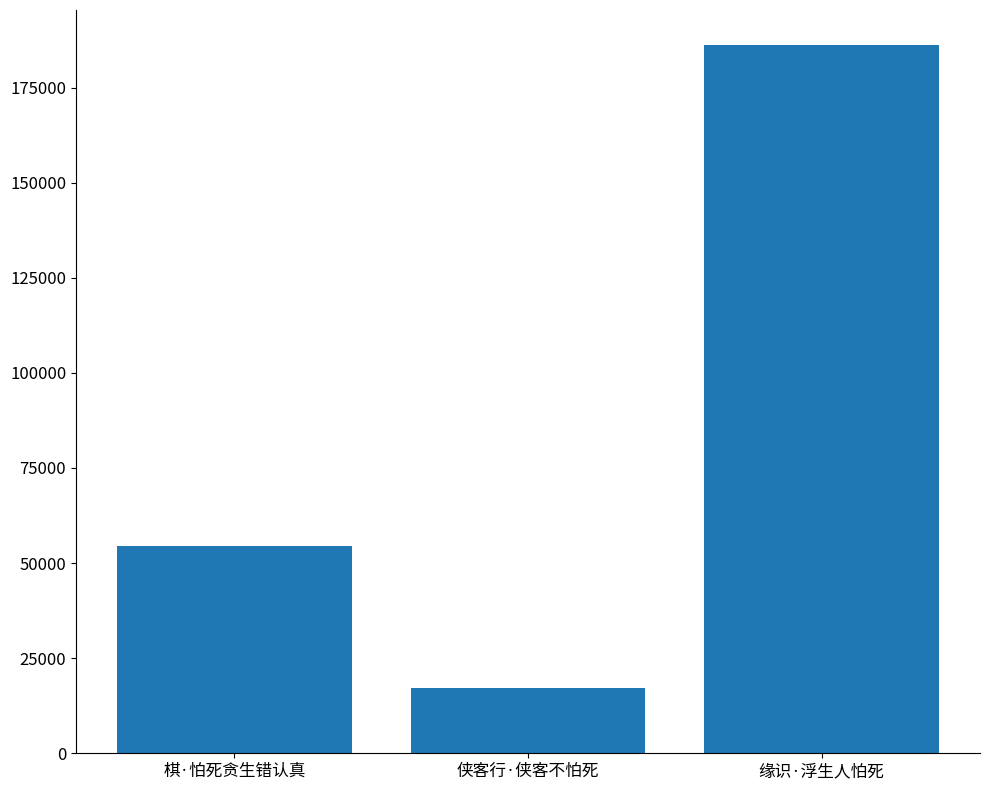

What is the label of the 2nd bar from the left?

侠客行·侠客不怕死